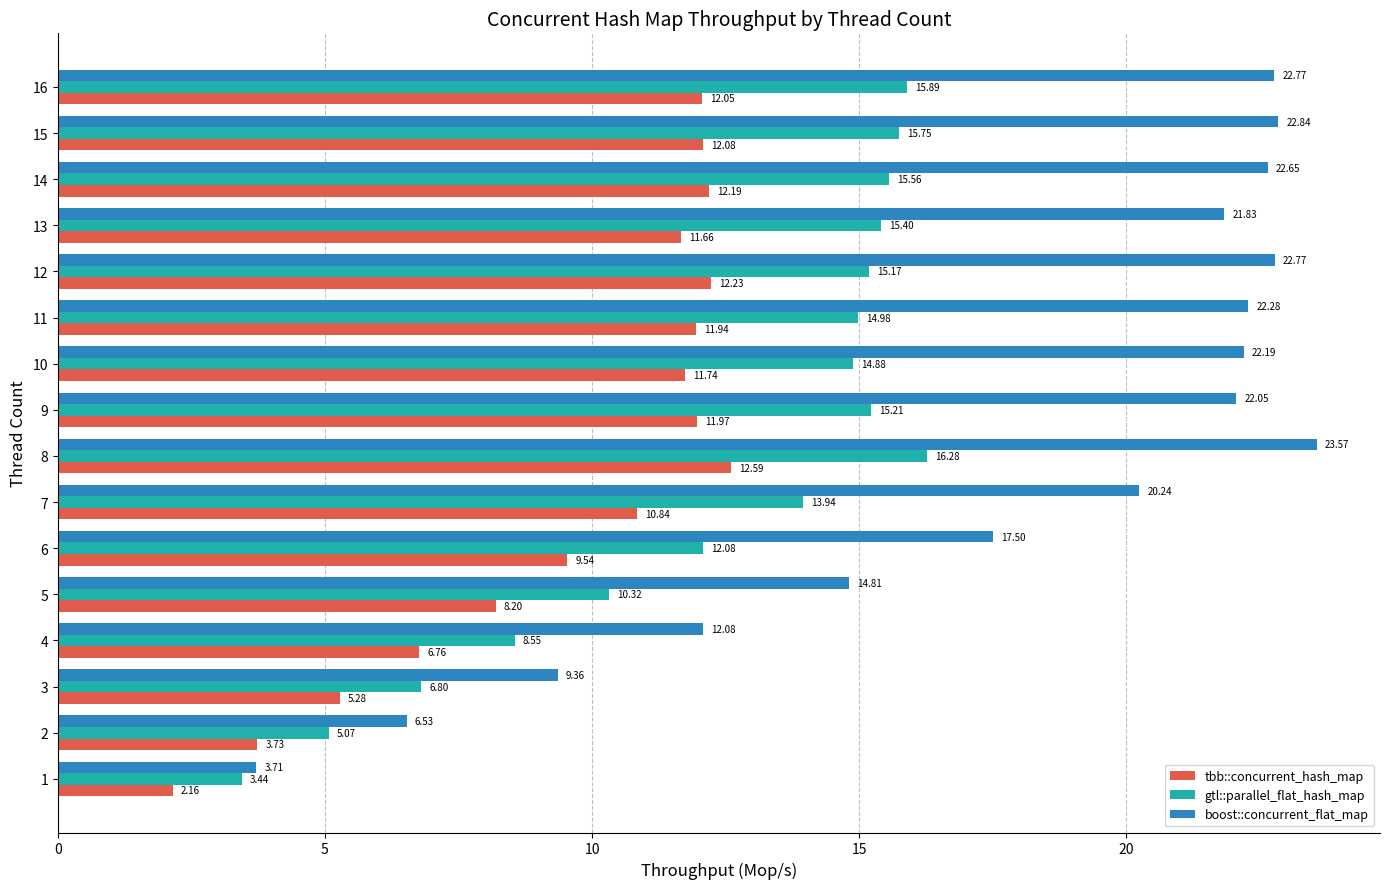

Which series has the widest spread of values?

boost::concurrent_flat_map